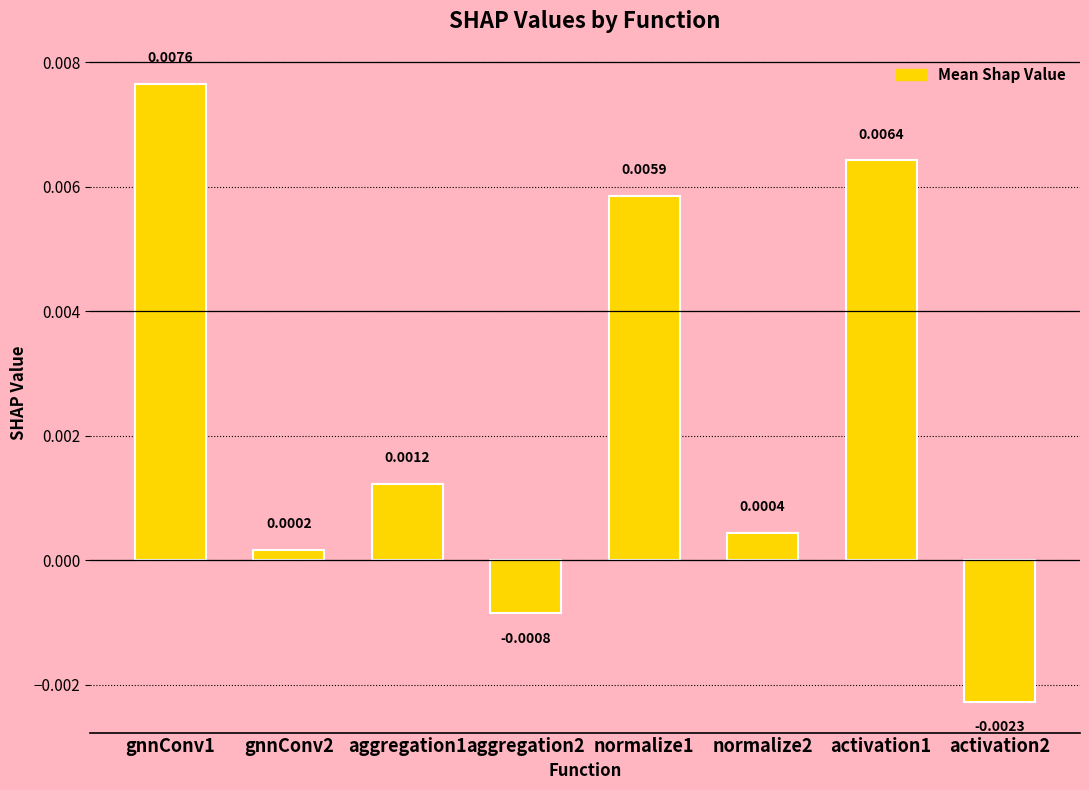

Rank the categories by value from highest to lowest.

gnnConv1, activation1, normalize1, aggregation1, normalize2, gnnConv2, aggregation2, activation2